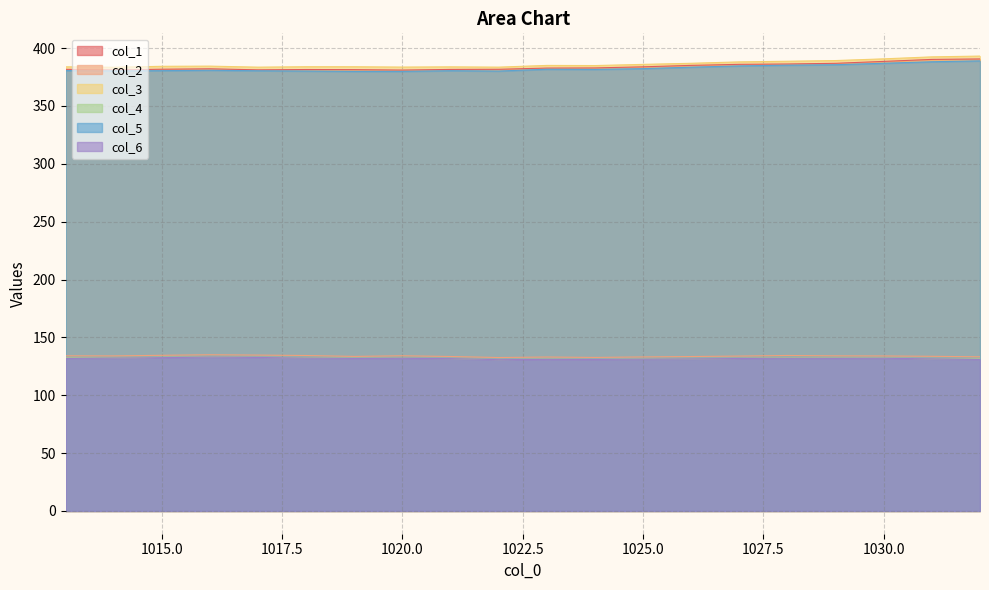

True or false: col_5 and col_1 cross at least once.

False